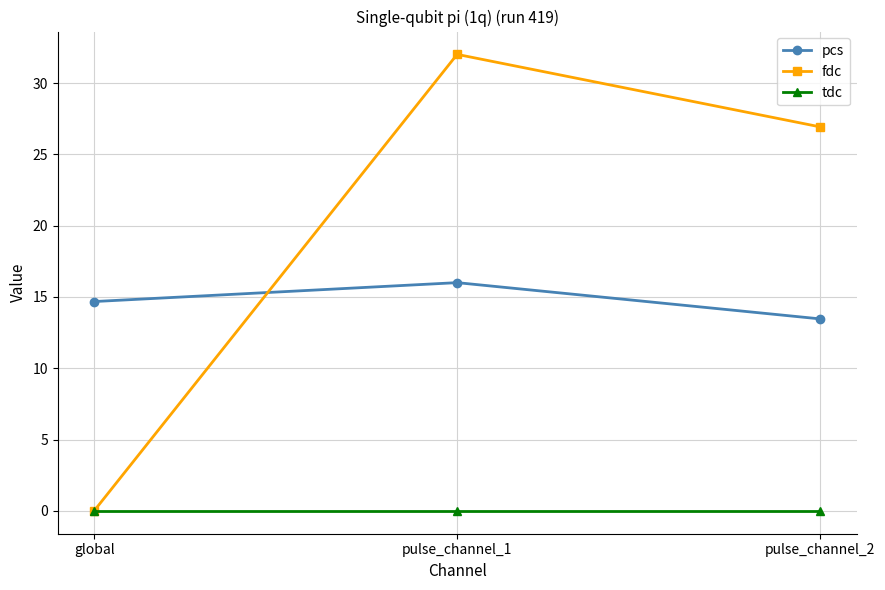

How many values in the pcs series are below 14?

1